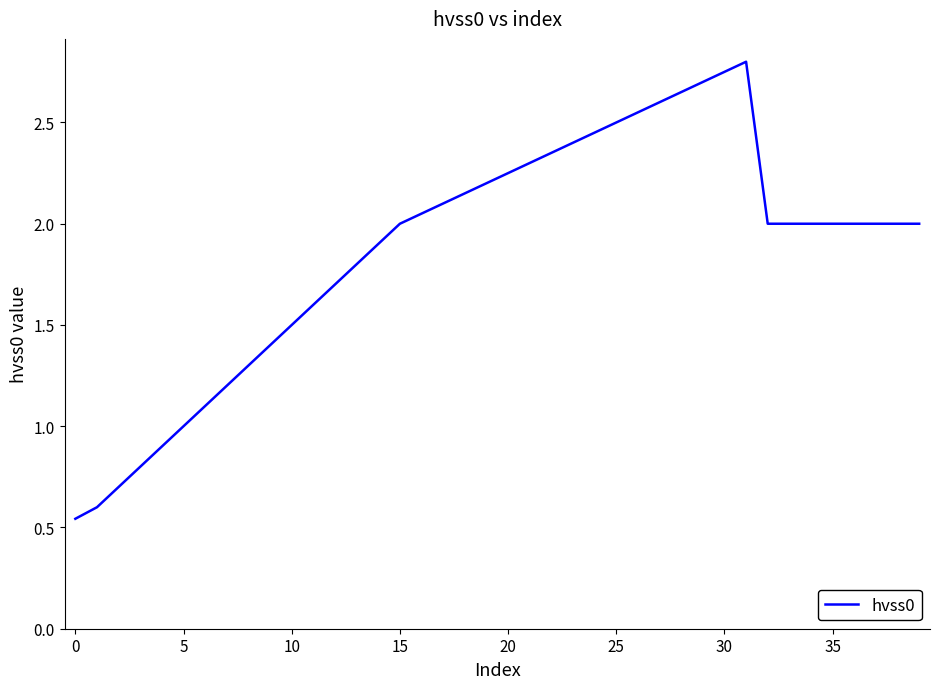

What is the difference between the maximum and minimum values?

2.3